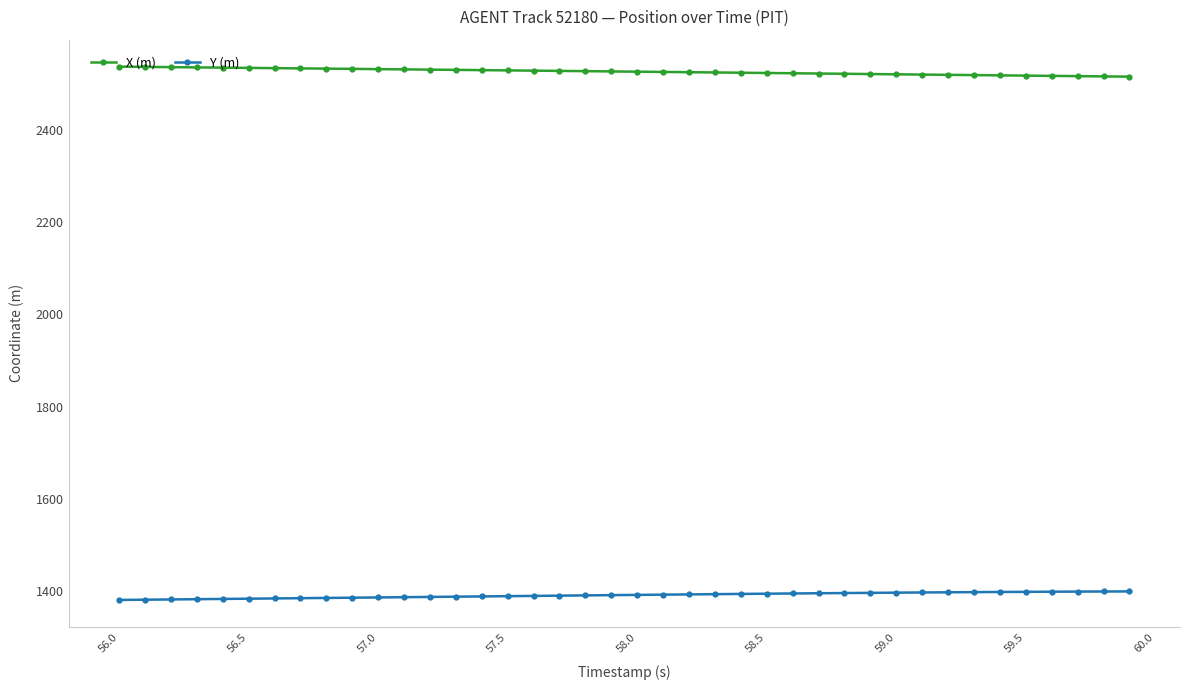

True or false: Y (m) has a value of 1381.7 at 56.0.

True